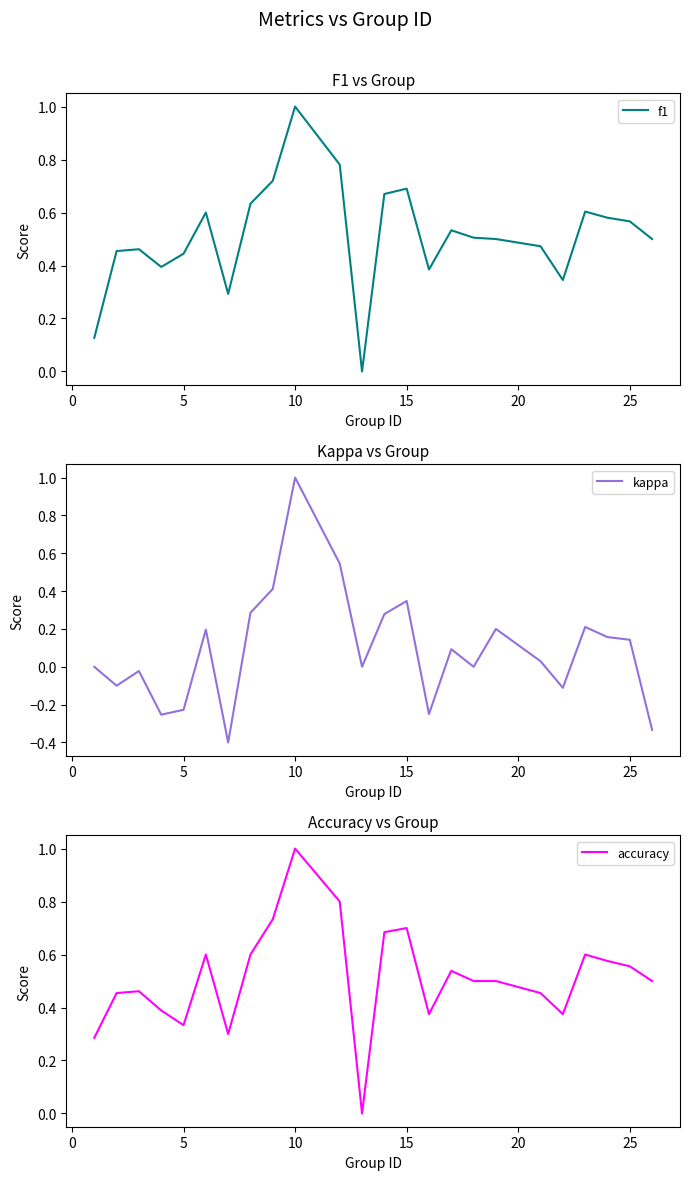

How many interior local valleys does the accuracy series have?

5